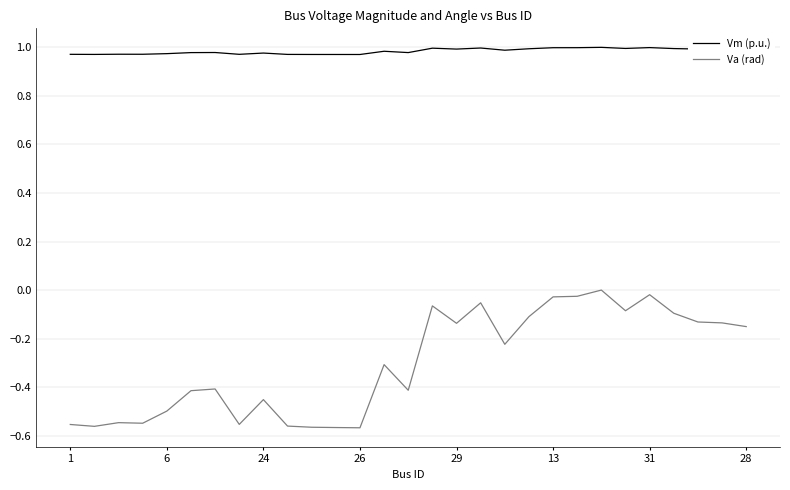

What is the difference between the maximum and minimum values in the Va (rad) series?

0.6